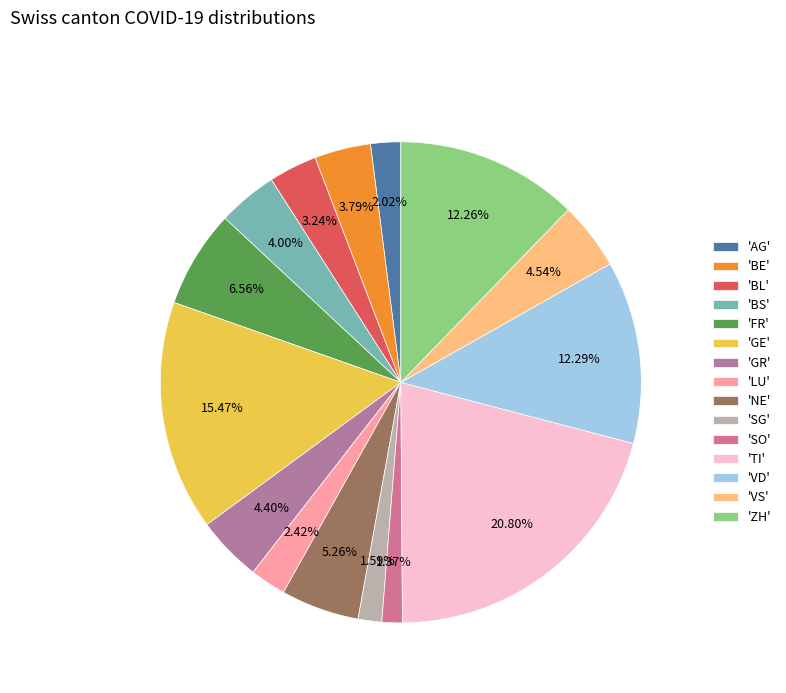

Rank the categories by value from highest to lowest.

TI, GE, VD, ZH, FR, NE, VS, GR, BS, BE, BL, LU, AG, SG, SO